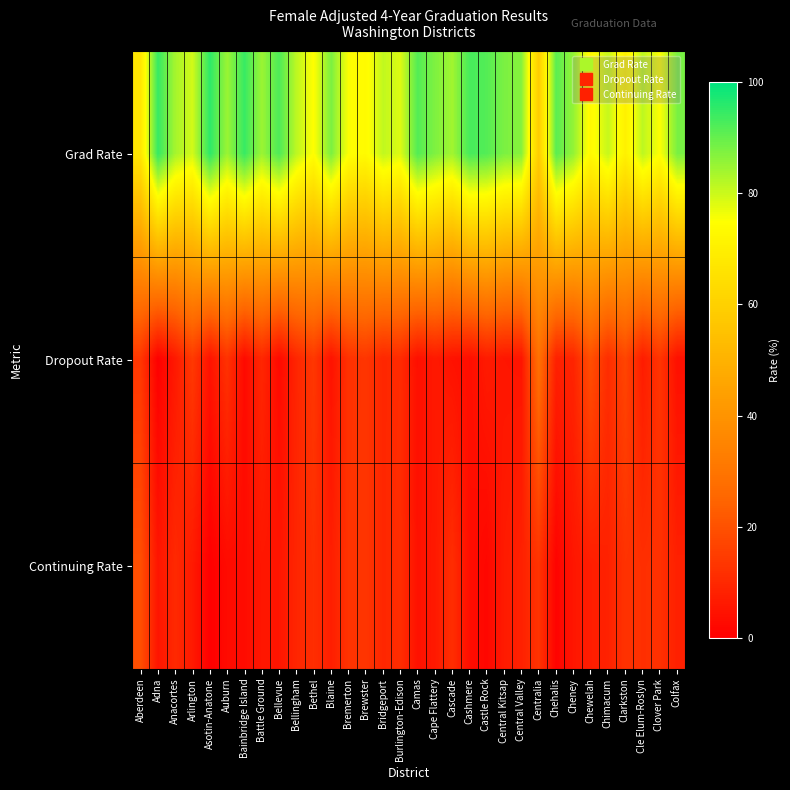

At how many categories does at least one series exceed 28?

32